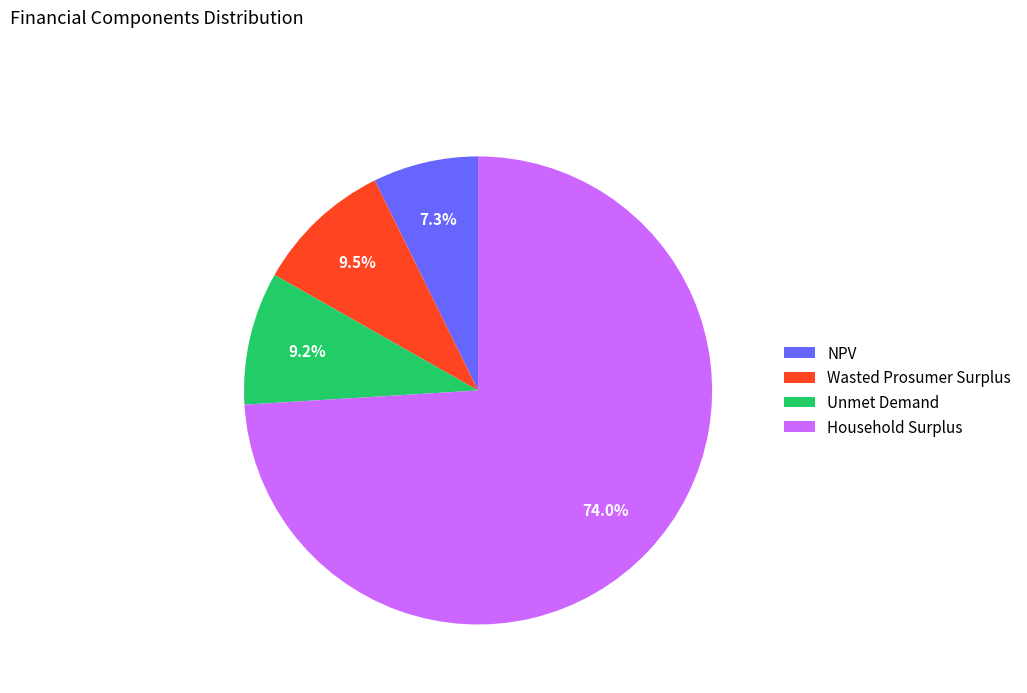

Approximately how many times larger is the value at NPV compared to Wasted Prosumer Surplus?

0.8